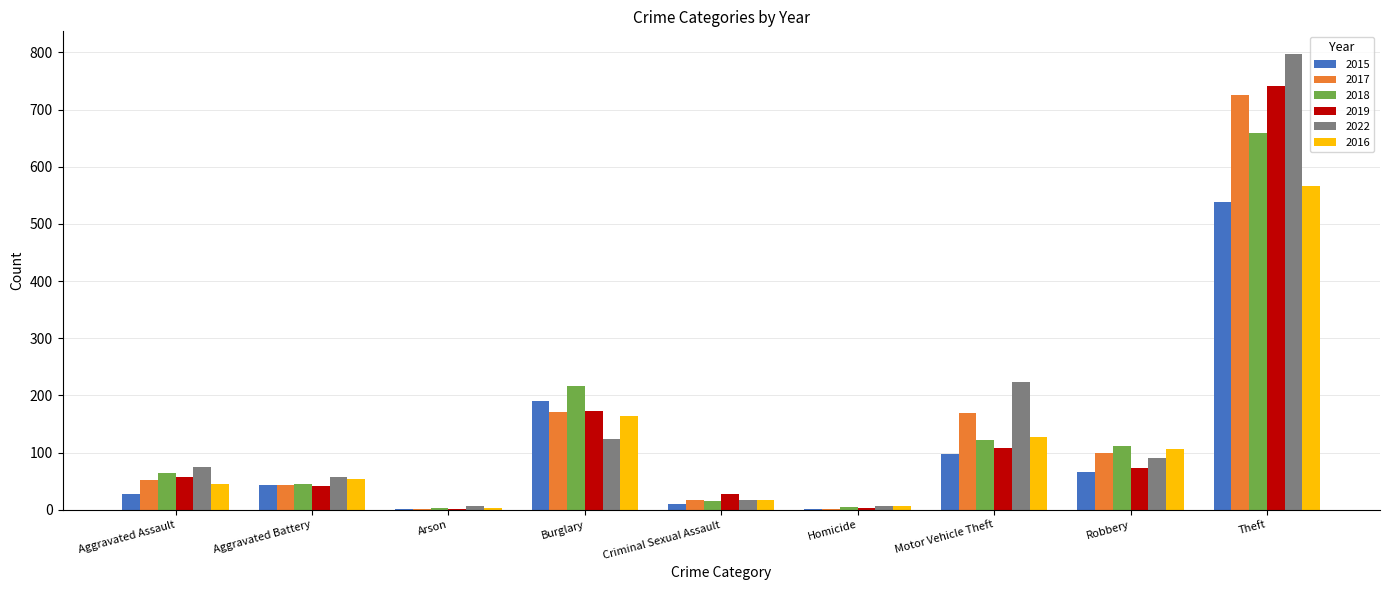

The value of 2017 at Theft is 348. True or false?

False